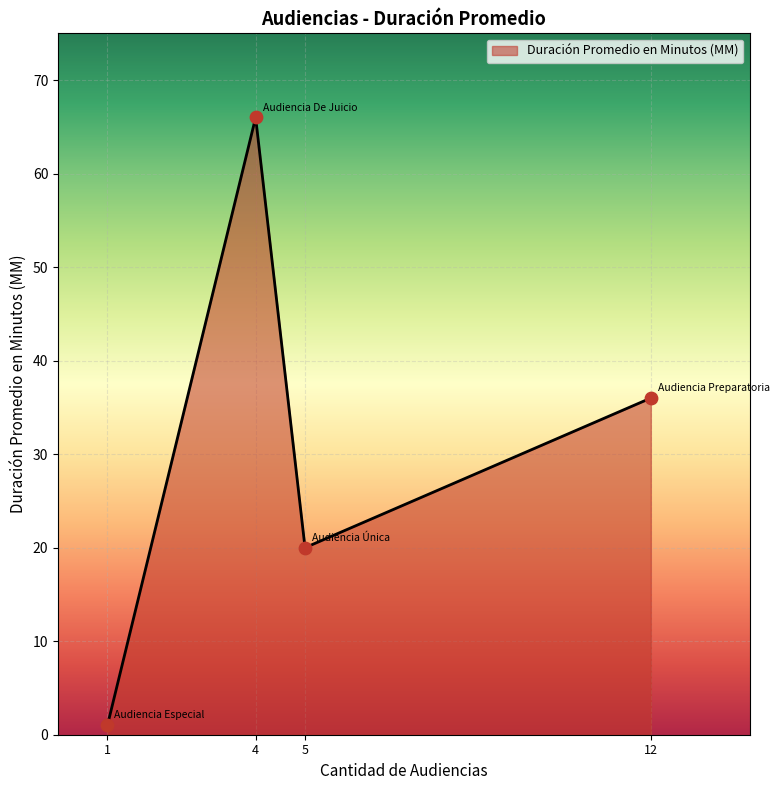

The value at 12 is 36. True or false?

True